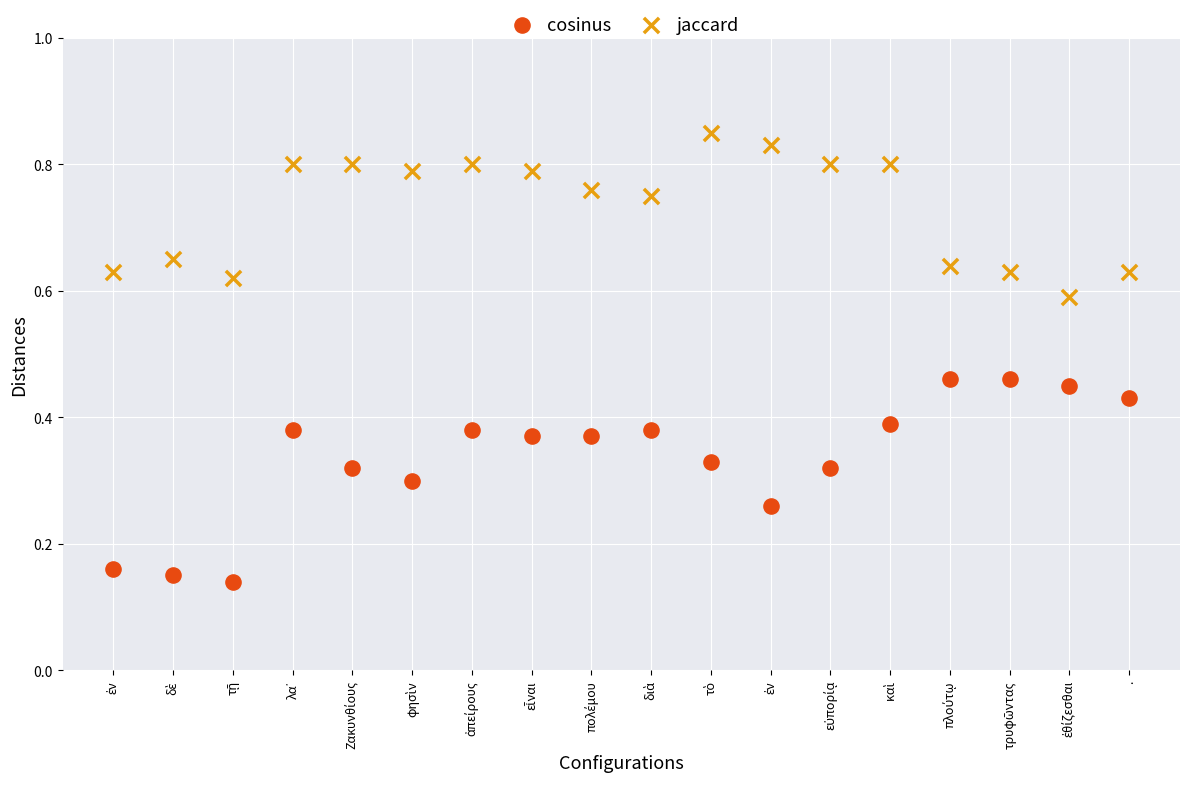

Which series has the widest spread of Y values?

cosinus